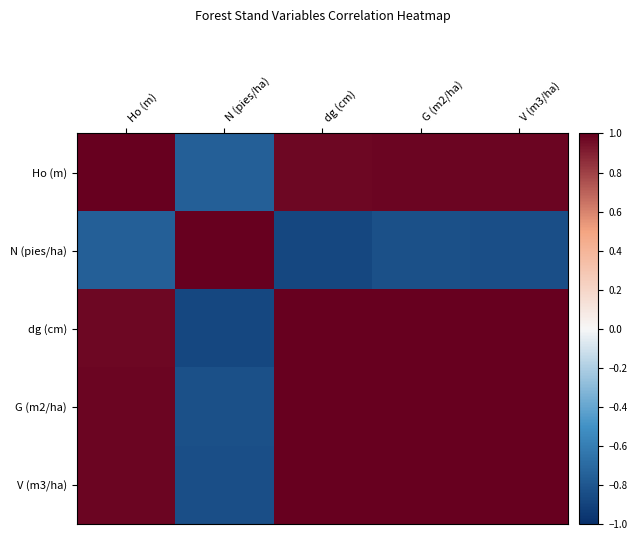

What is the total value across all series at N (pies/ha)?

-2.3